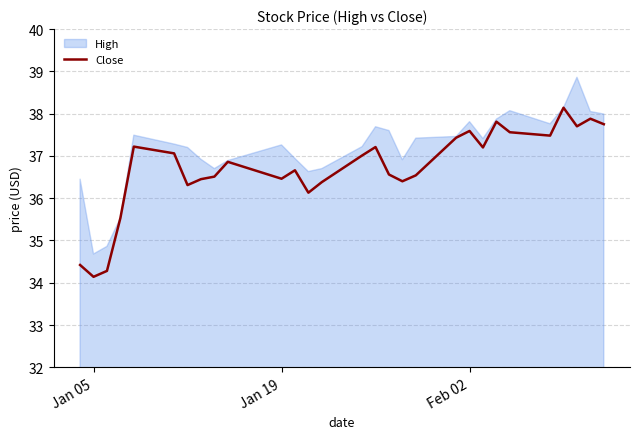

What is the highest value of the Close series?

38.1